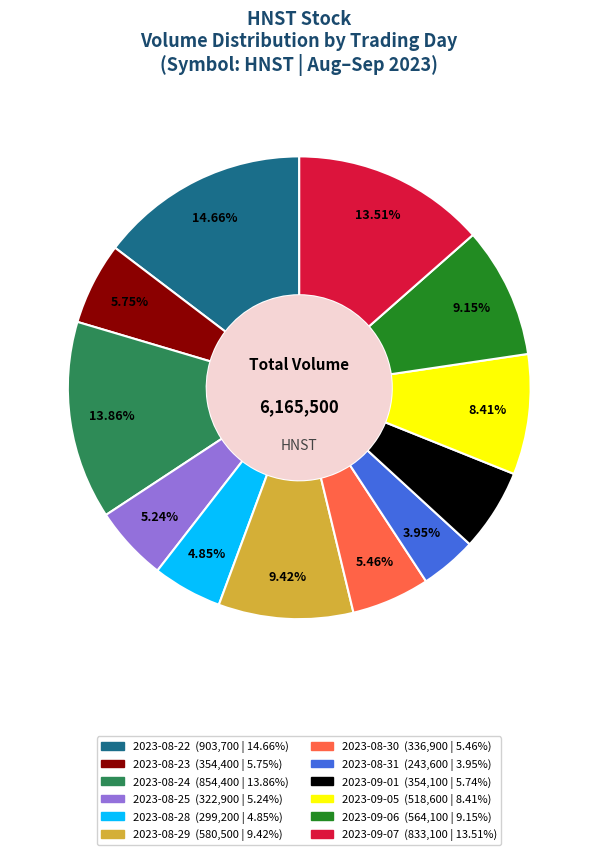

Is it true that 2023-08-24 is 28% of the pie?

False